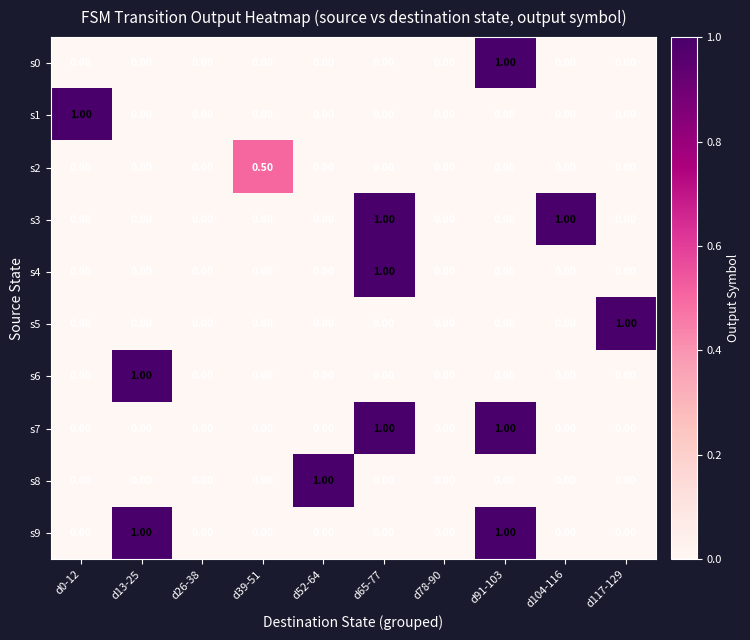

What is the sum of all s4 values?

1.0